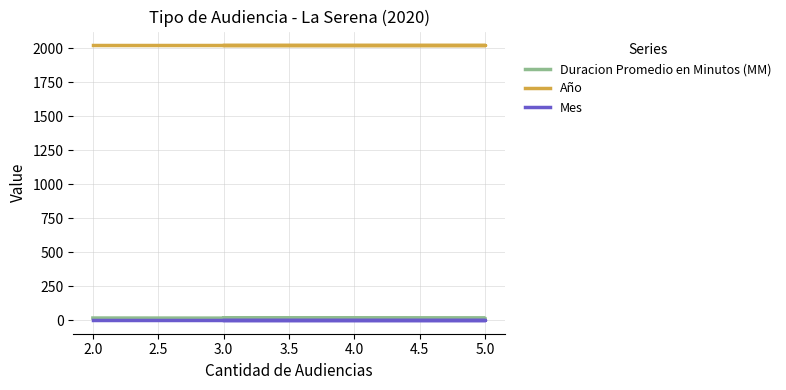

At how many categories does at least one series exceed 388?

3